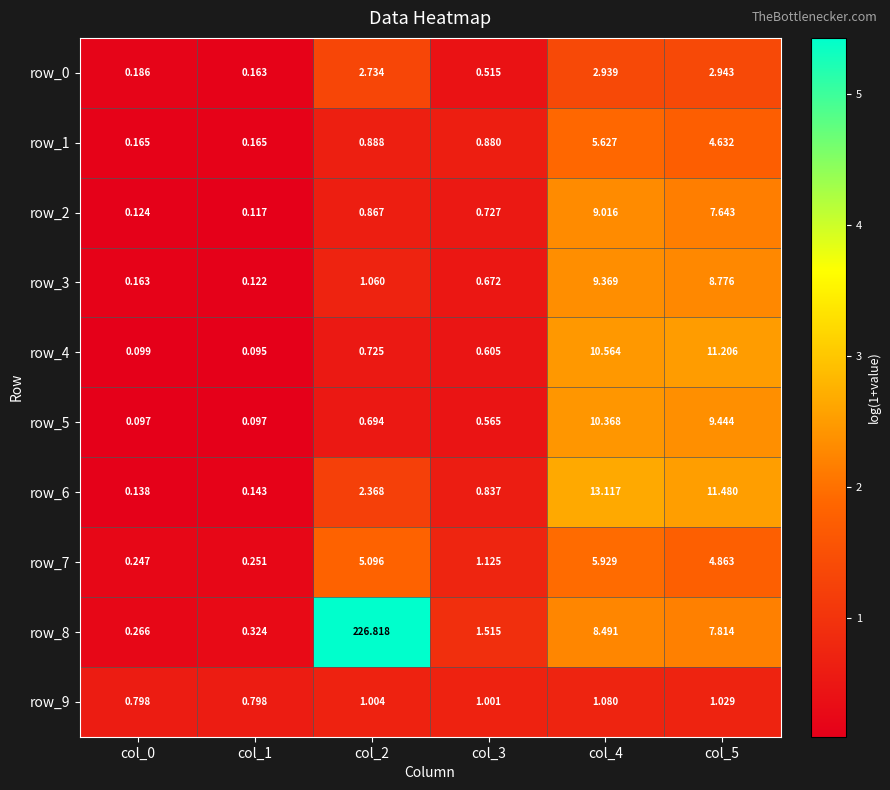

At which category does the chart reach its peak across all series?

col_2